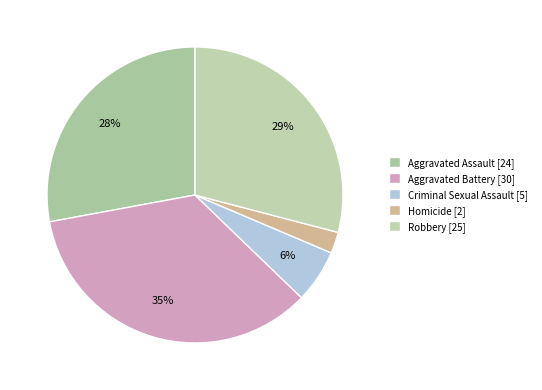

Is the sum of Robbery and Criminal Sexual Assault greater than half?

No